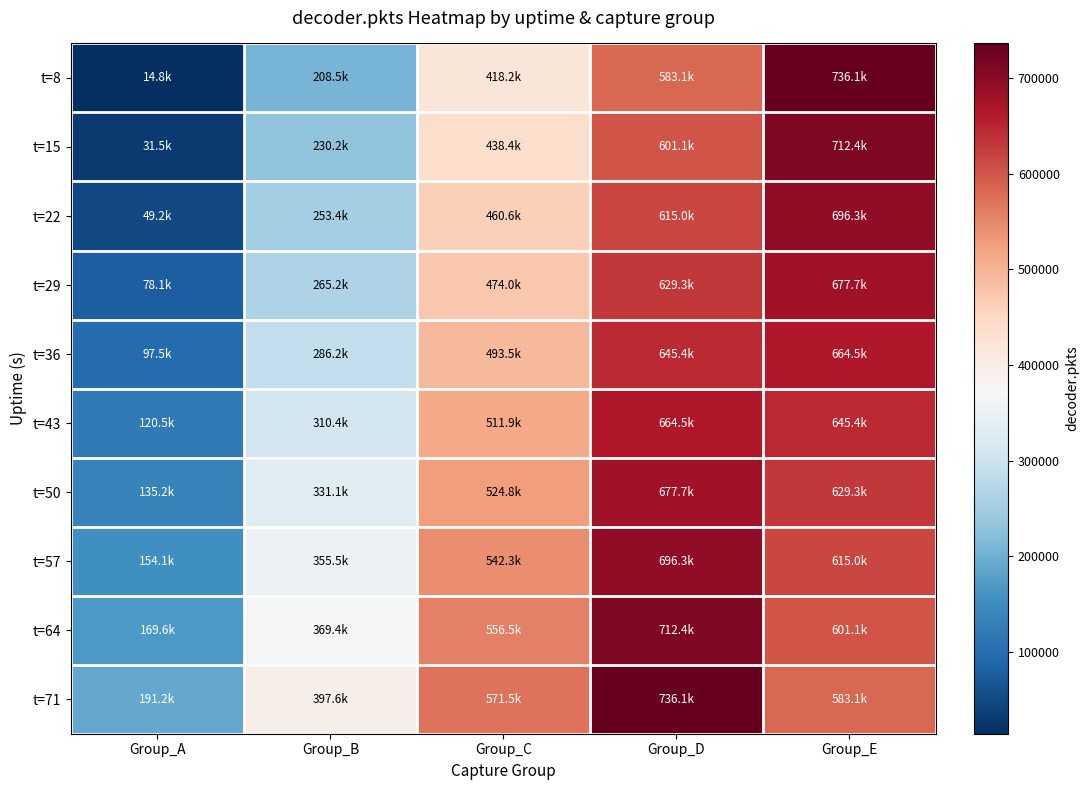

Count the number of categories in the chart.

5